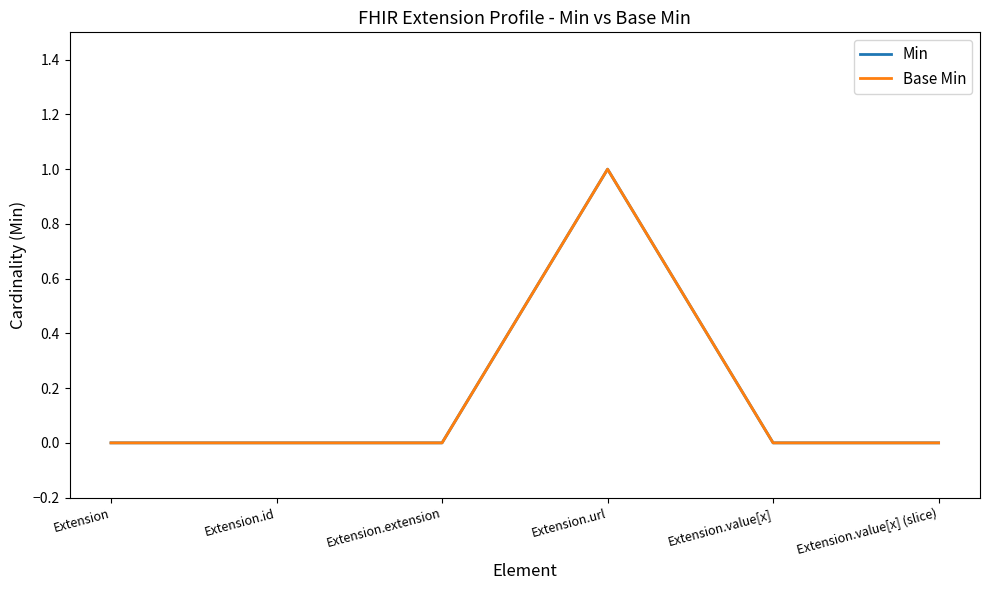

True or false: Min and Base Min intersect in this chart.

False